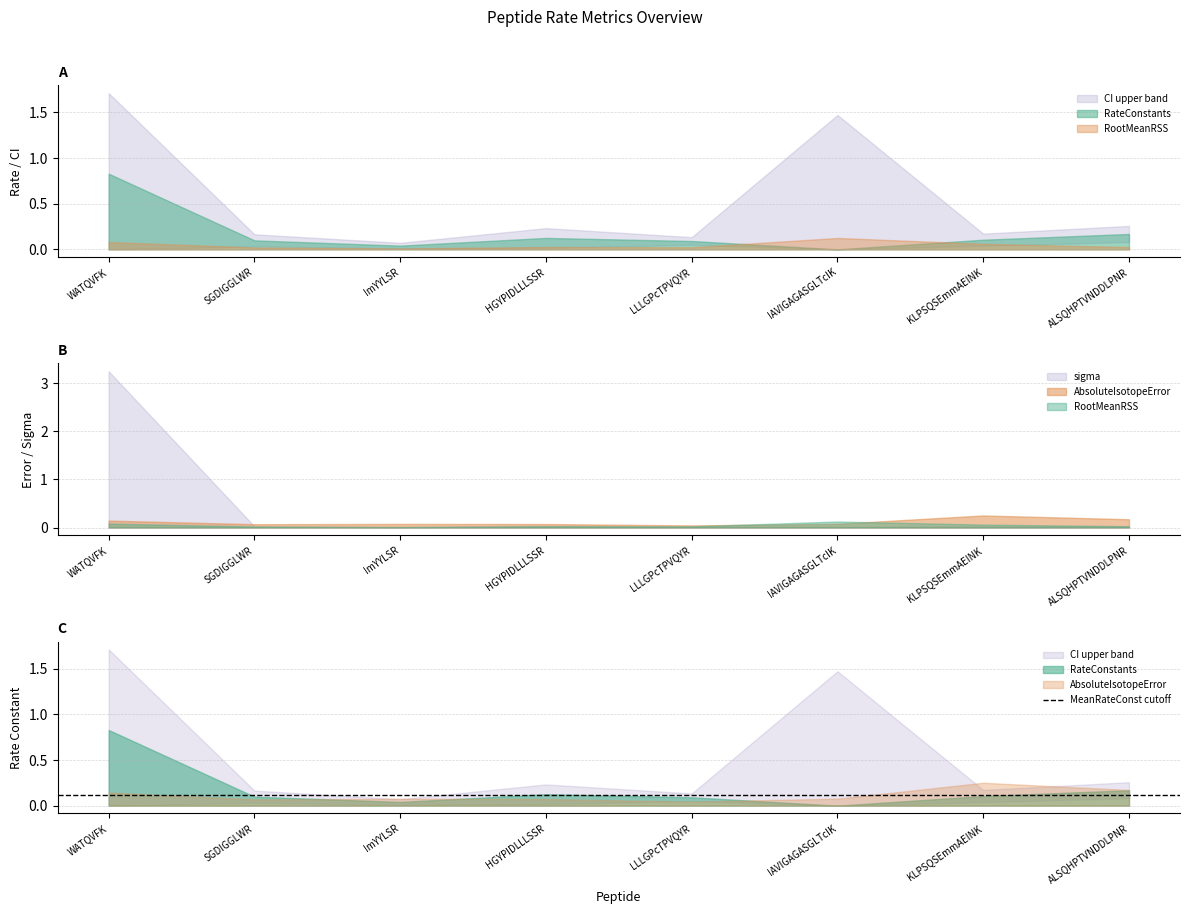

At how many categories does at least one series exceed 3?

1